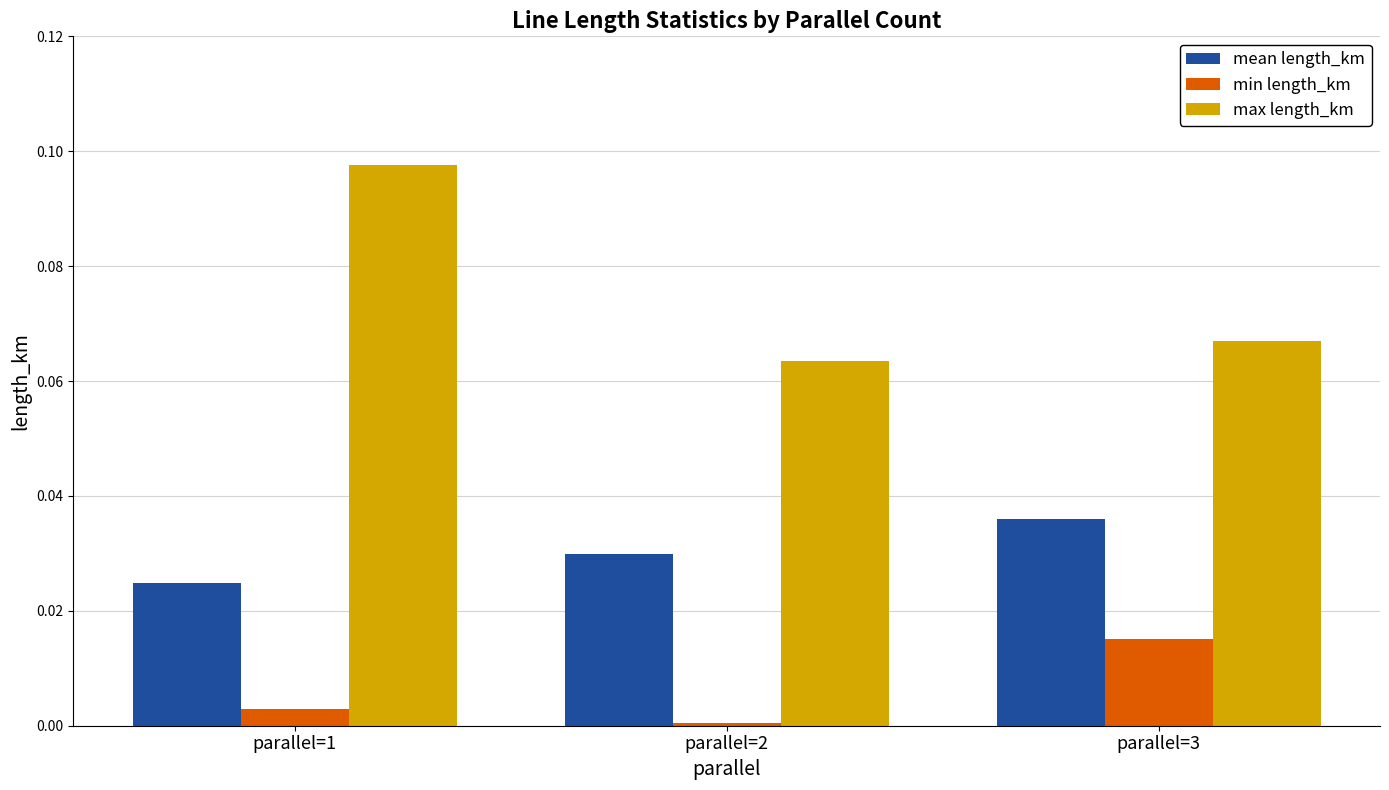

At how many categories does at least one series exceed 0?

3